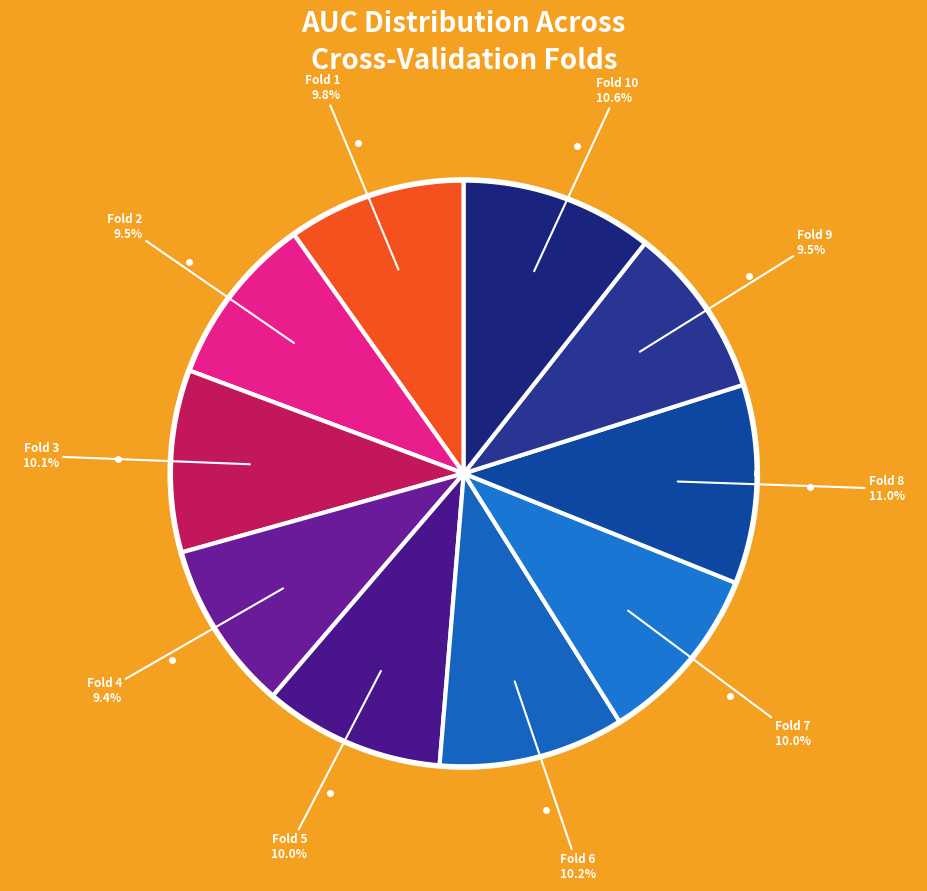

How much of the chart is everything except Fold 1?

90.2%